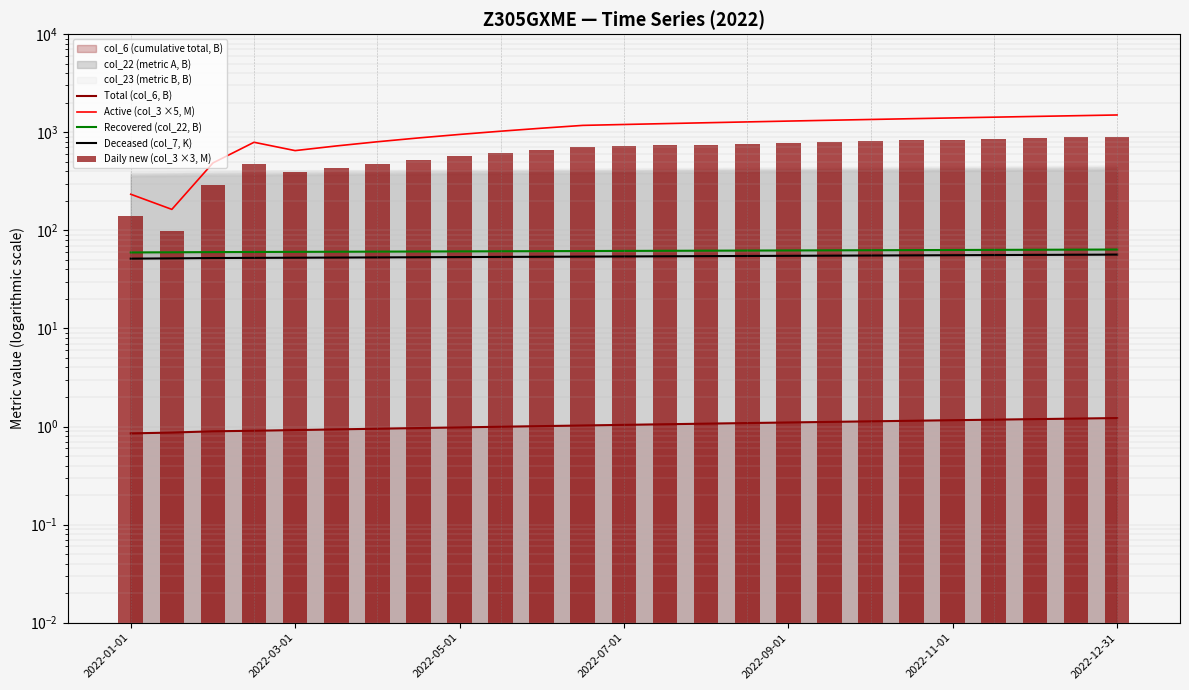

What is the sum of the Deceased (col_7, K) values at 13 and 24?

111.0